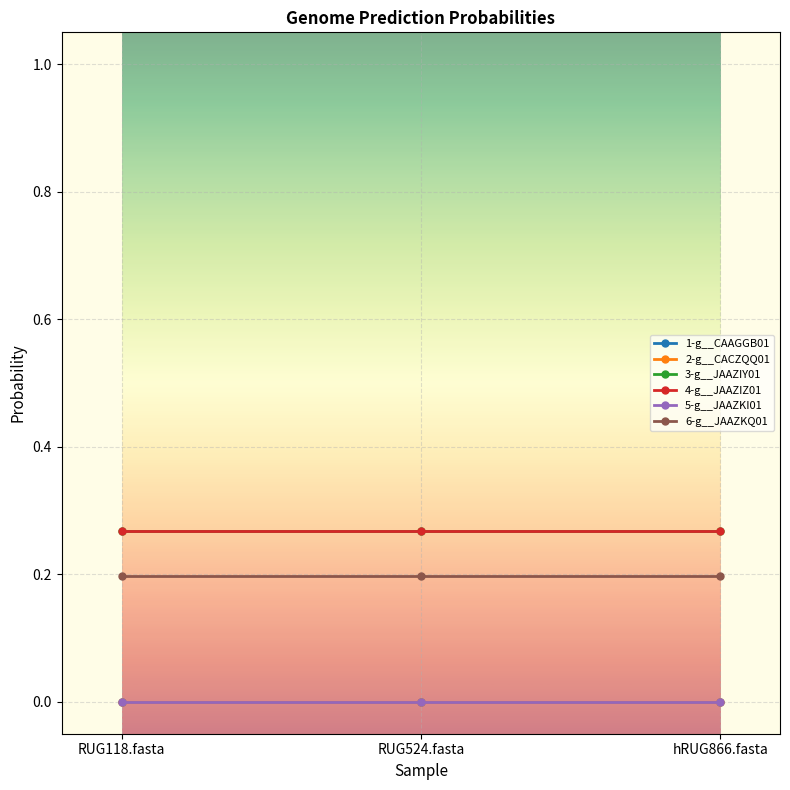

At which category is the sum across all series the highest?

RUG118.fasta